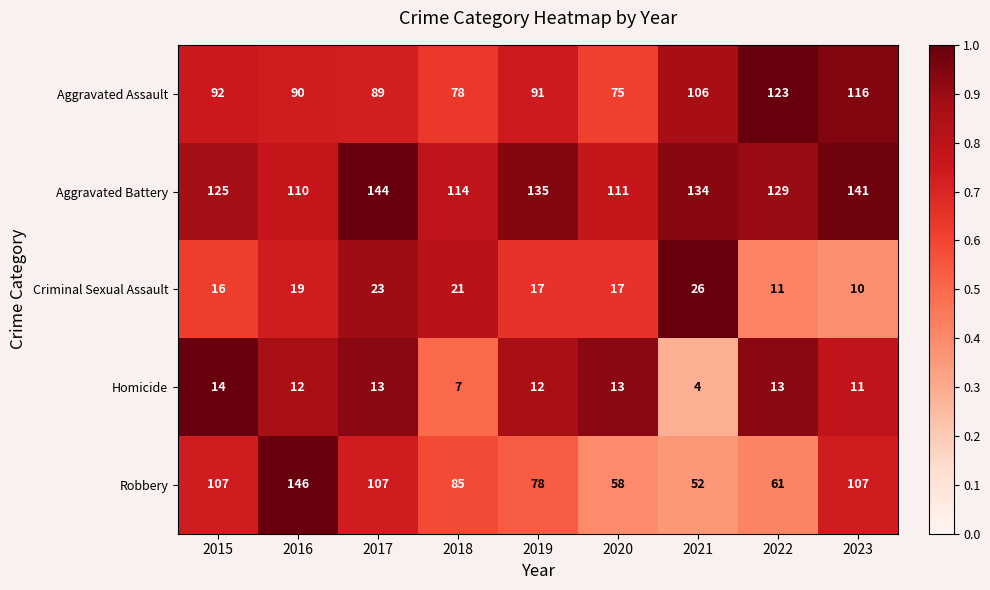

What is the total value across all series at 2021?

322